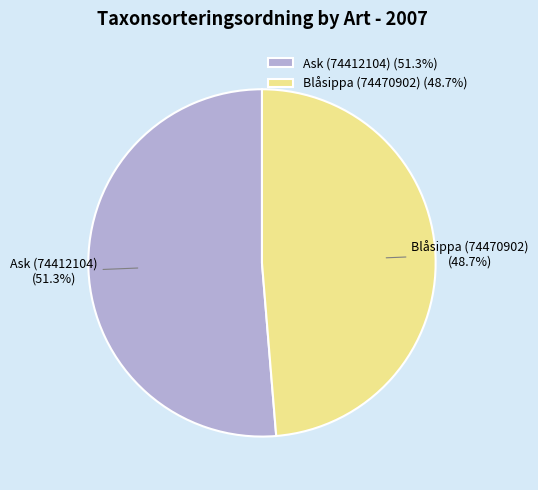

What is the smallest slice in the pie chart?

Blåsippa (74470902)